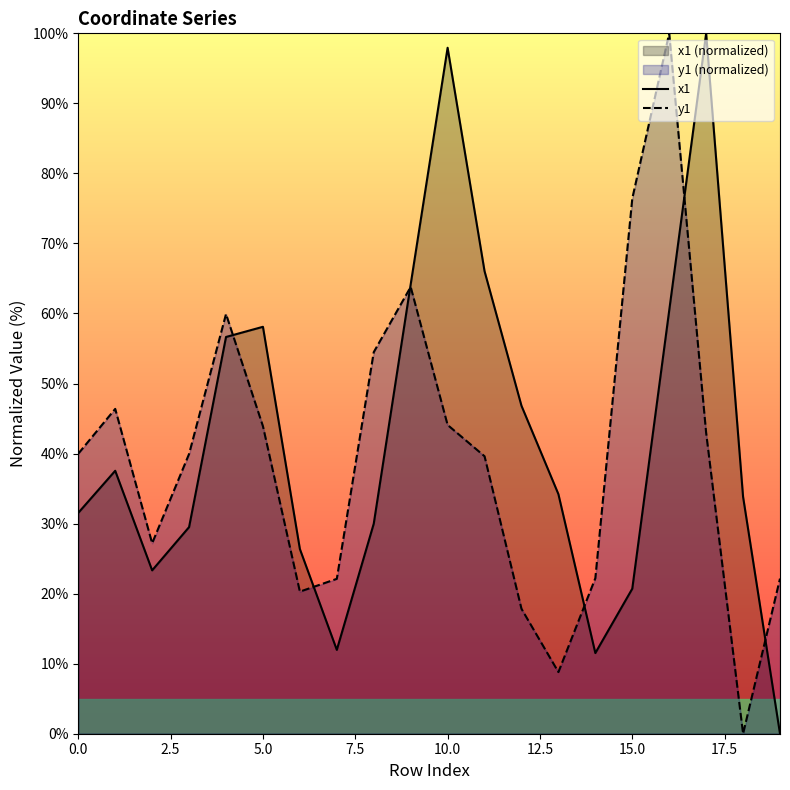

What is the total value across all series at 17?

143.0